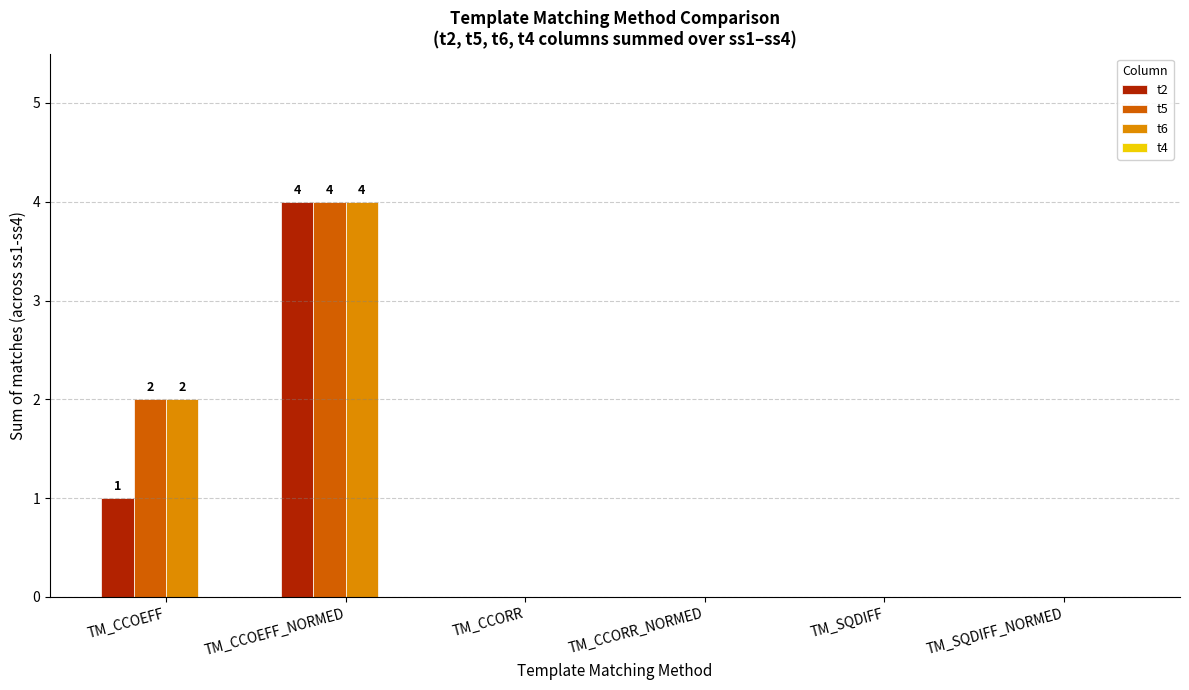

Is the value of t2 at TM_CCOEFF greater than the value of t5 at TM_CCORR_NORMED?

Yes